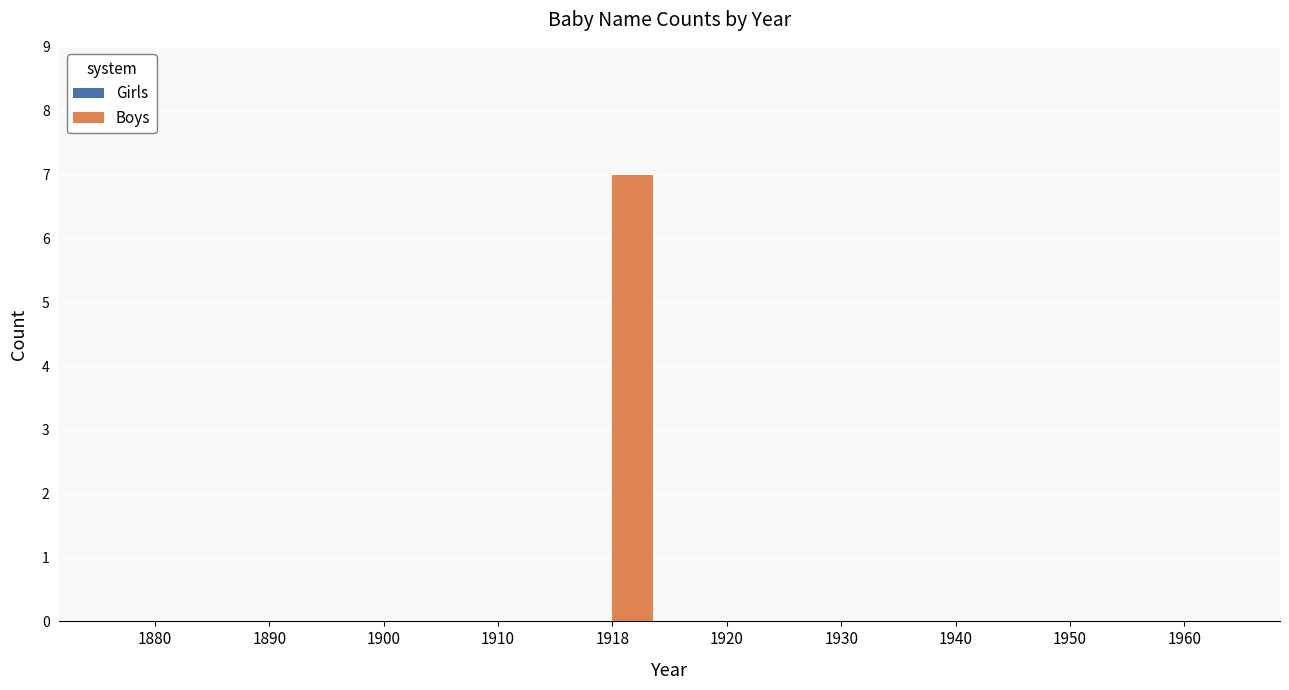

Reading left to right, list all the values displayed in this chart.

1880=0	1890=0	1900=0	1910=0	1918=7	1920=0	1930=0	1940=0	1950=0	1960=0